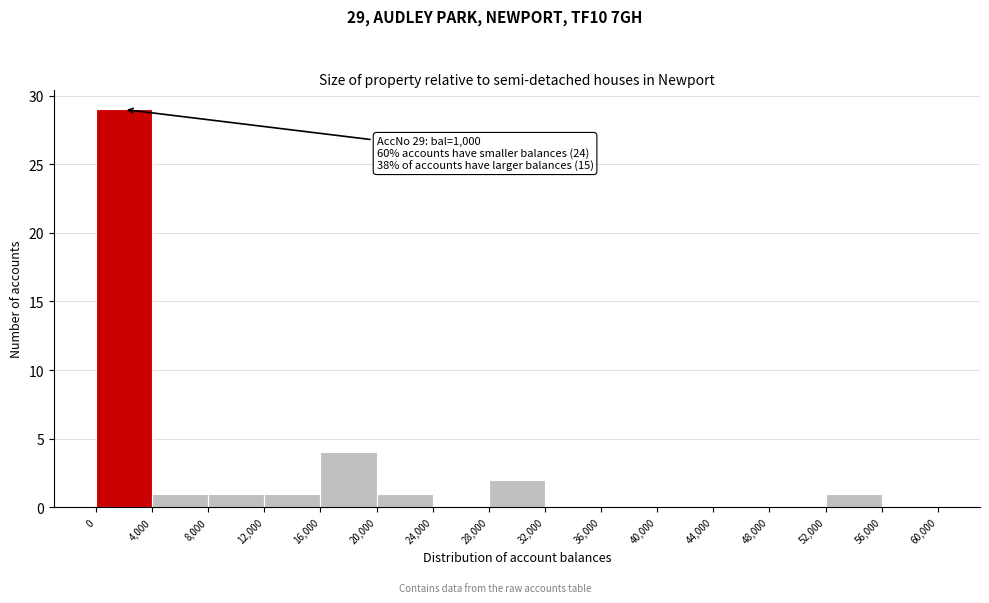

Over which range of the x-axis is the bar tallest?

0 to 4,000